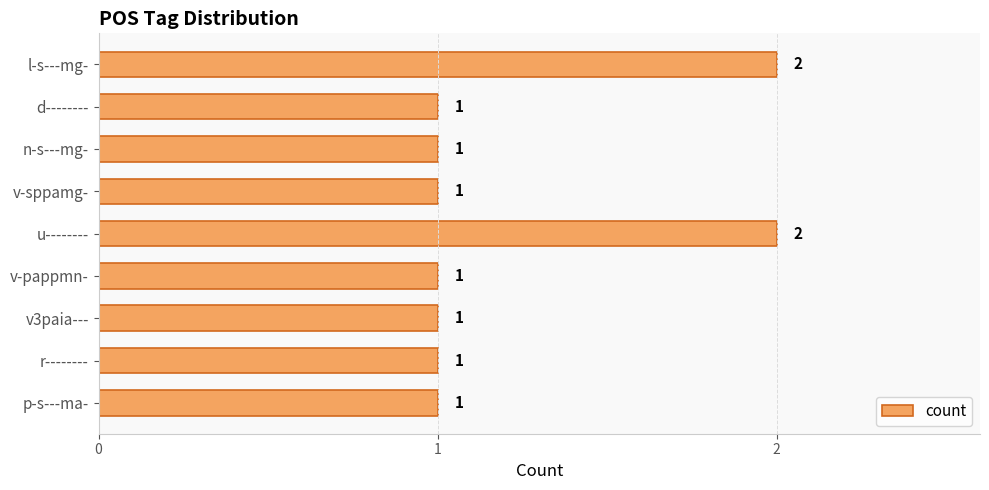

Between n-s---mg- and l-s---mg-, which is larger?

l-s---mg-